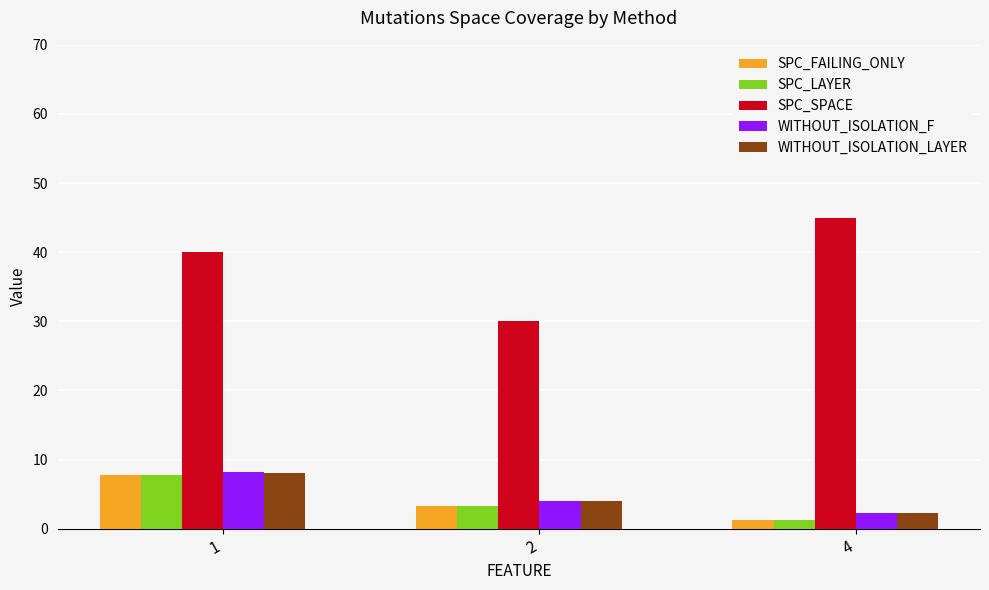

Which category has the lowest value in the WITHOUT_ISOLATION_F series?

4